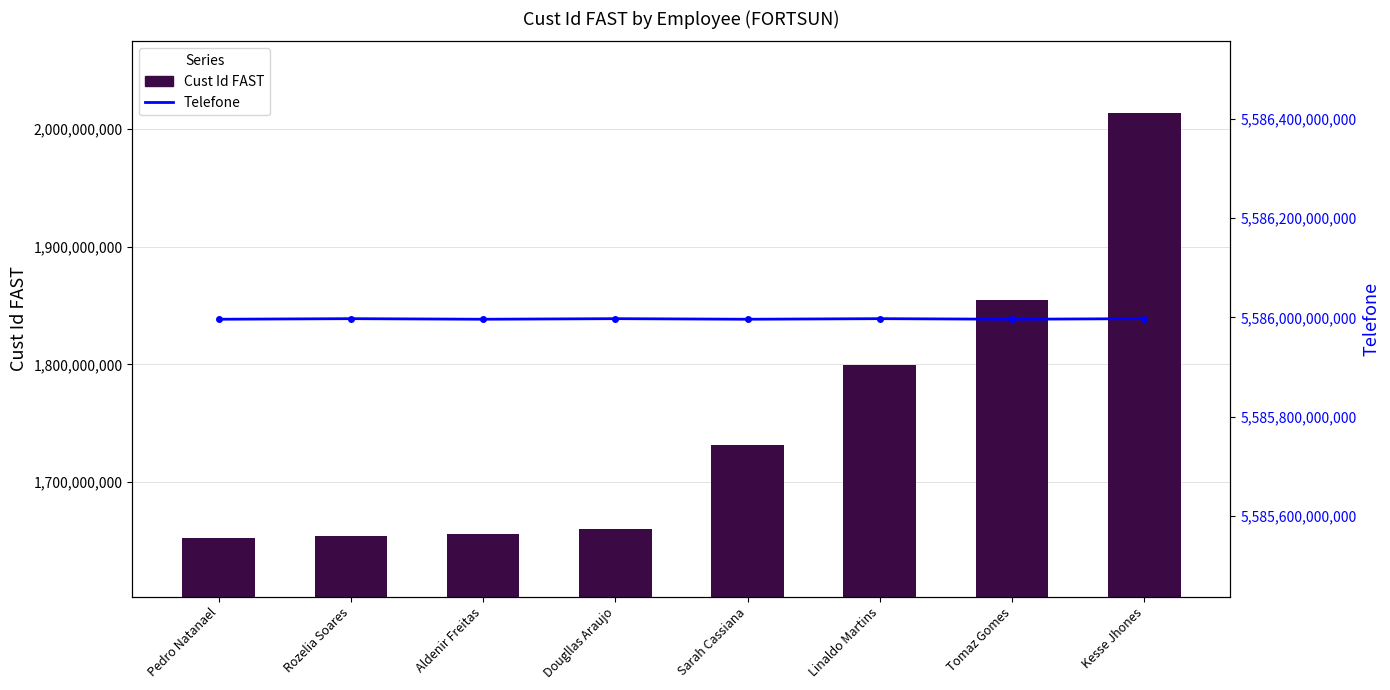

How many data points in Telefone are less than 5585997408014?

4